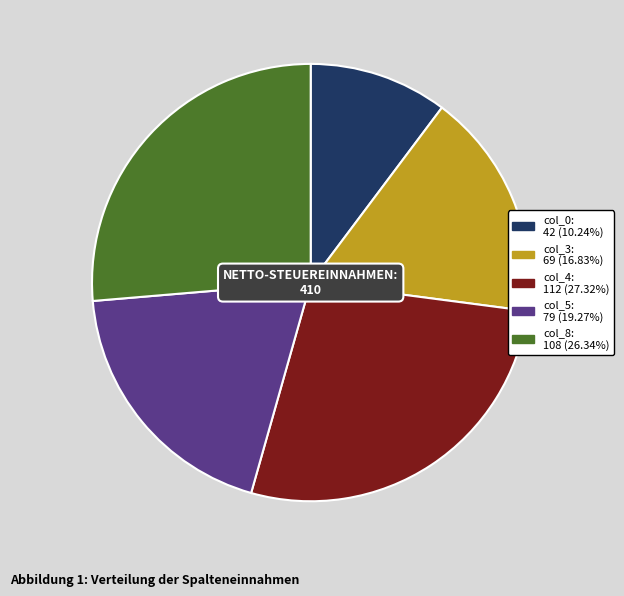

Does any single category account for the majority?

No